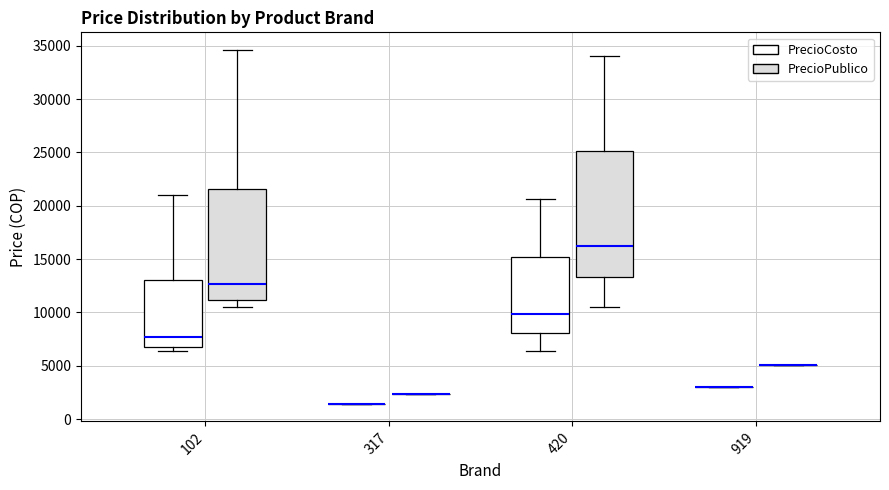

Reading left to right, read every box against the y-axis: the position of its median line, the range the box covers, and the ends of its whiskers. The values are not printed on the chart, so give them approximately, as read against the axis.

102 (PrecioCosto): median 7500, box 7000 to 13000, whiskers 6500 to 21000
102 (PrecioPublico): median 12500, box 11000 to 21500, whiskers 10500 to 34500
317 (PrecioCosto): box collapsed to a line at 1500, whiskers 1500 to 1500
317 (PrecioPublico): box collapsed to a line at 2500, whiskers 2500 to 2500
420 (PrecioCosto): median 10000, box 8000 to 15000, whiskers 6500 to 20500
420 (PrecioPublico): median 16000, box 13500 to 25000, whiskers 10500 to 34000
919 (PrecioCosto): box collapsed to a line at 3000, whiskers 3000 to 3000
919 (PrecioPublico): box collapsed to a line at 5000, whiskers 5000 to 5000